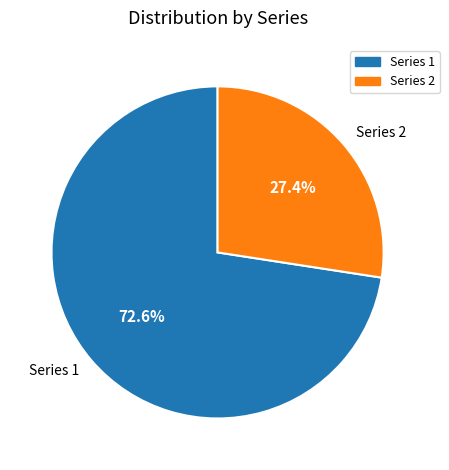

Does Series 2 represent more than half of the total?

No